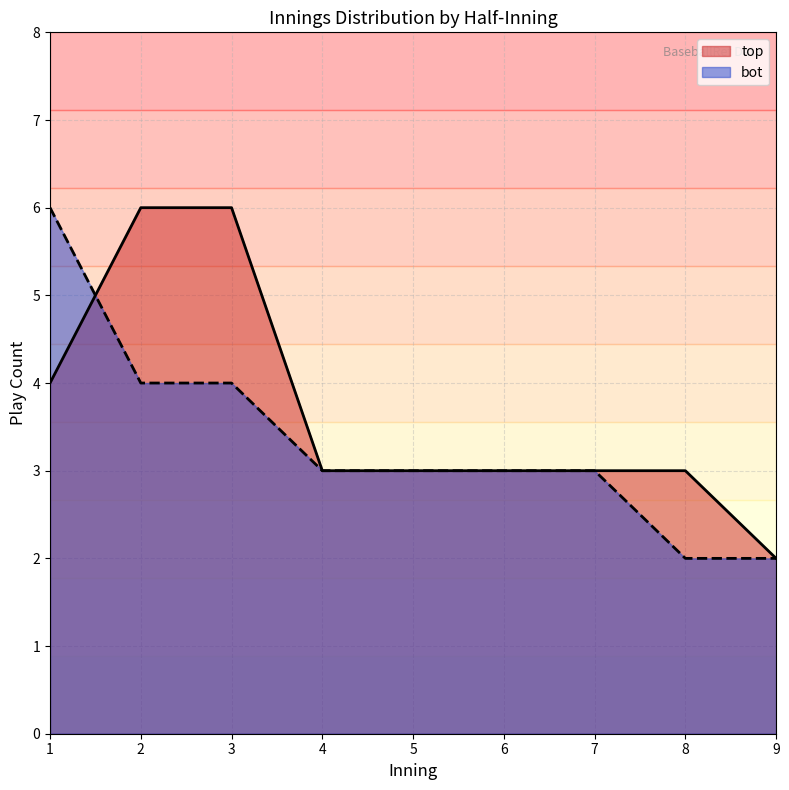

What is the highest value of the bot series?

6